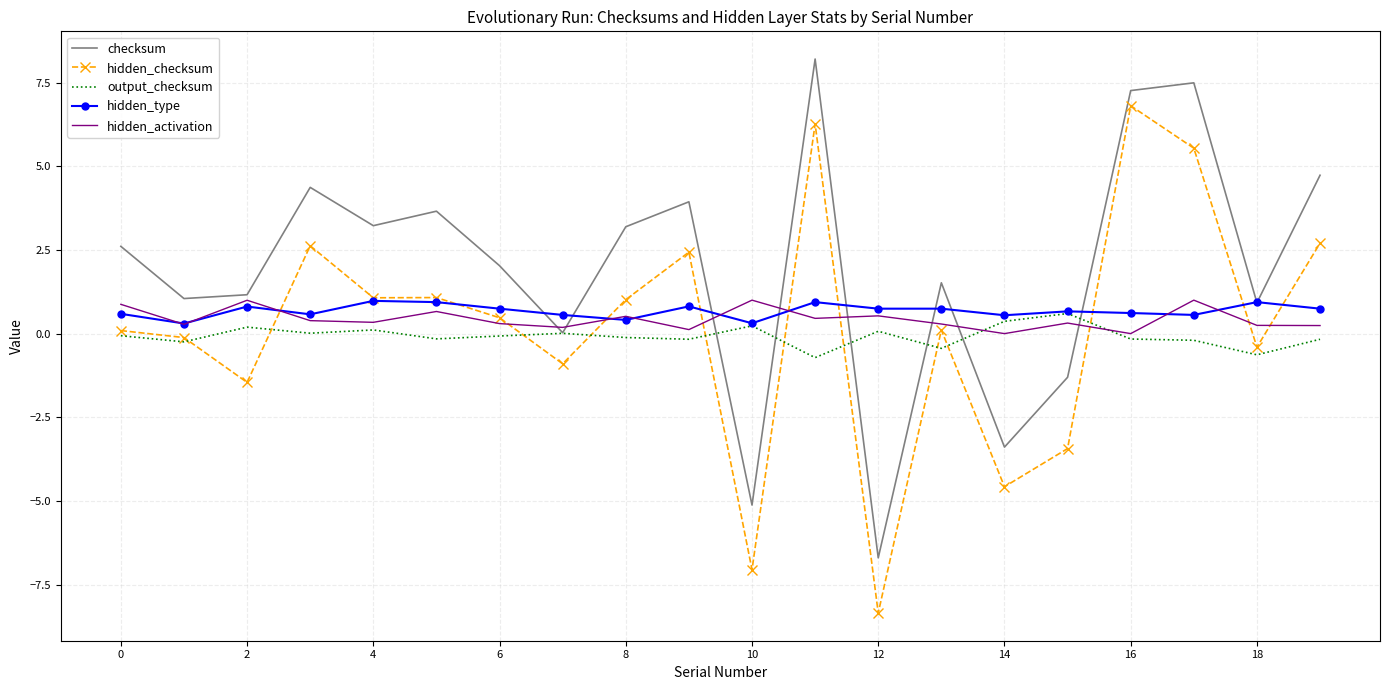

Which series has the largest total across all categories?

checksum